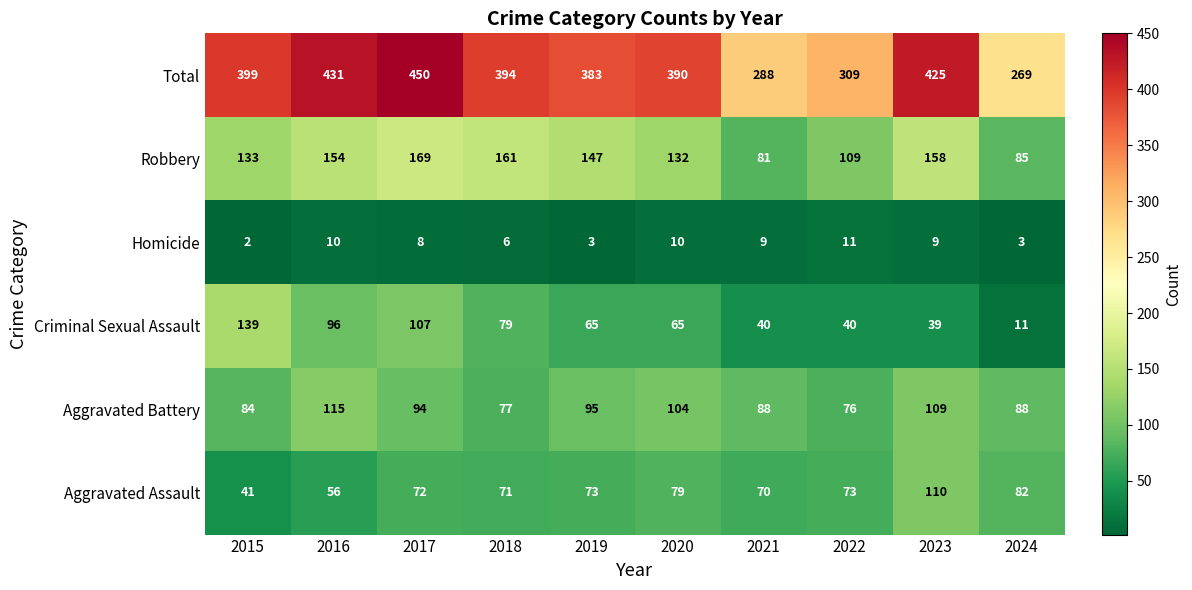

What is the total value across all series at 2018?

788